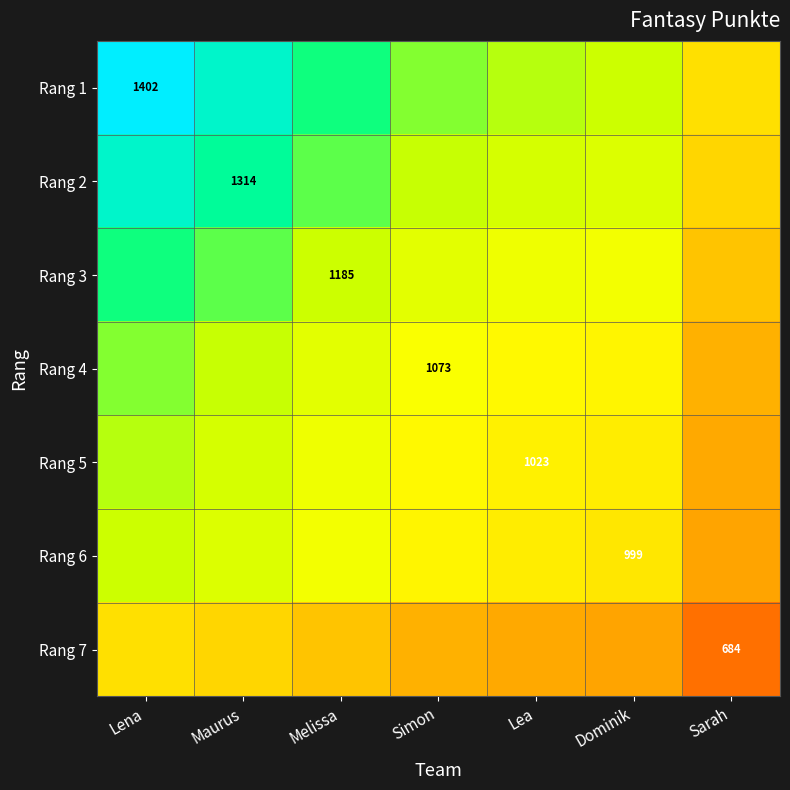

Which series has the largest total across all categories?

Rang 1